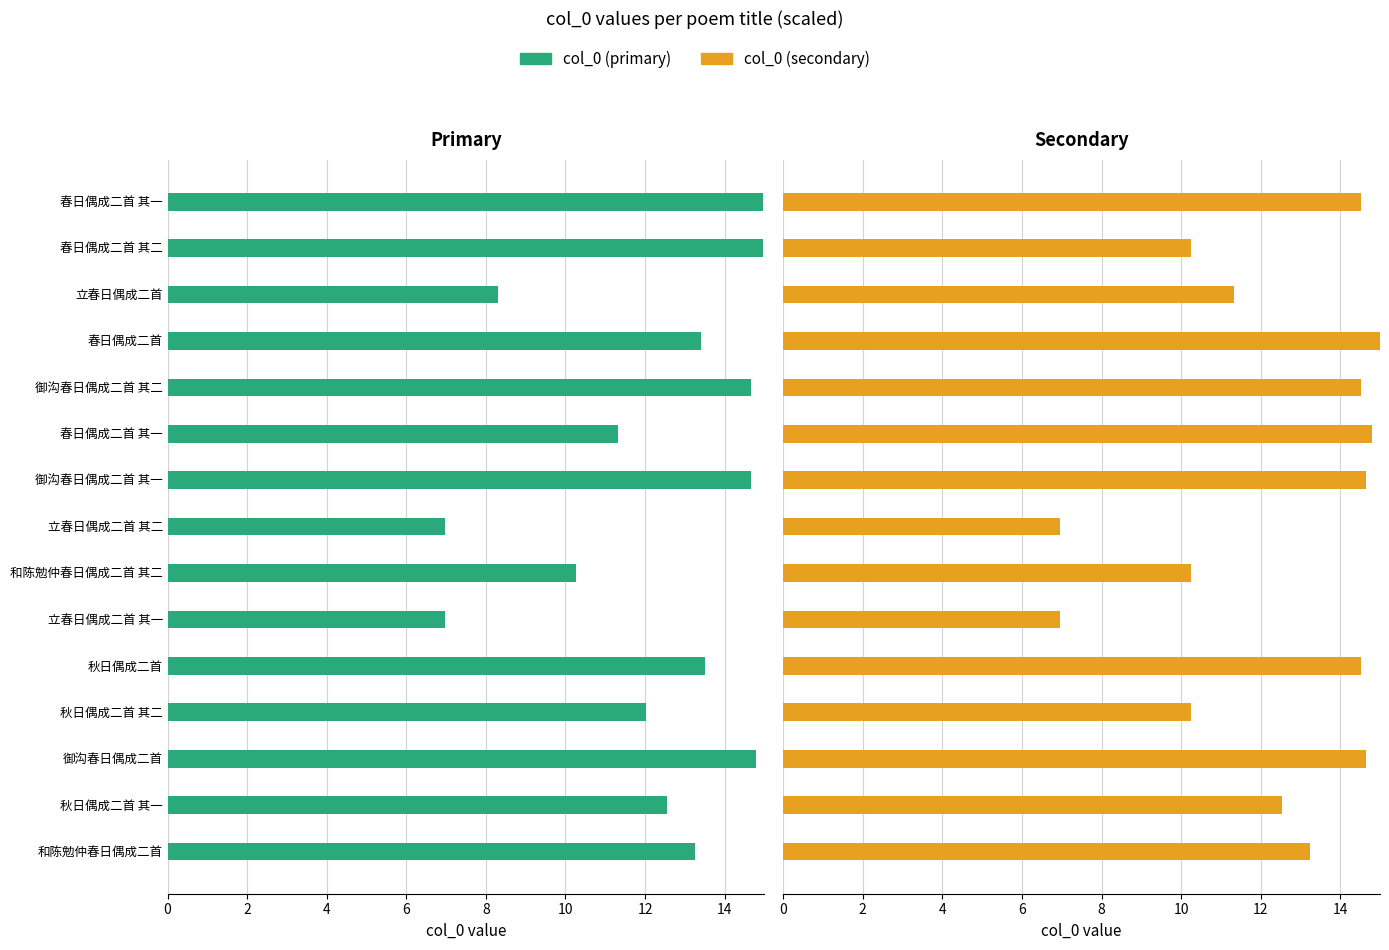

Rank the series by their maximum value, from lowest to highest.

col_0 (primary), col_0 (secondary)